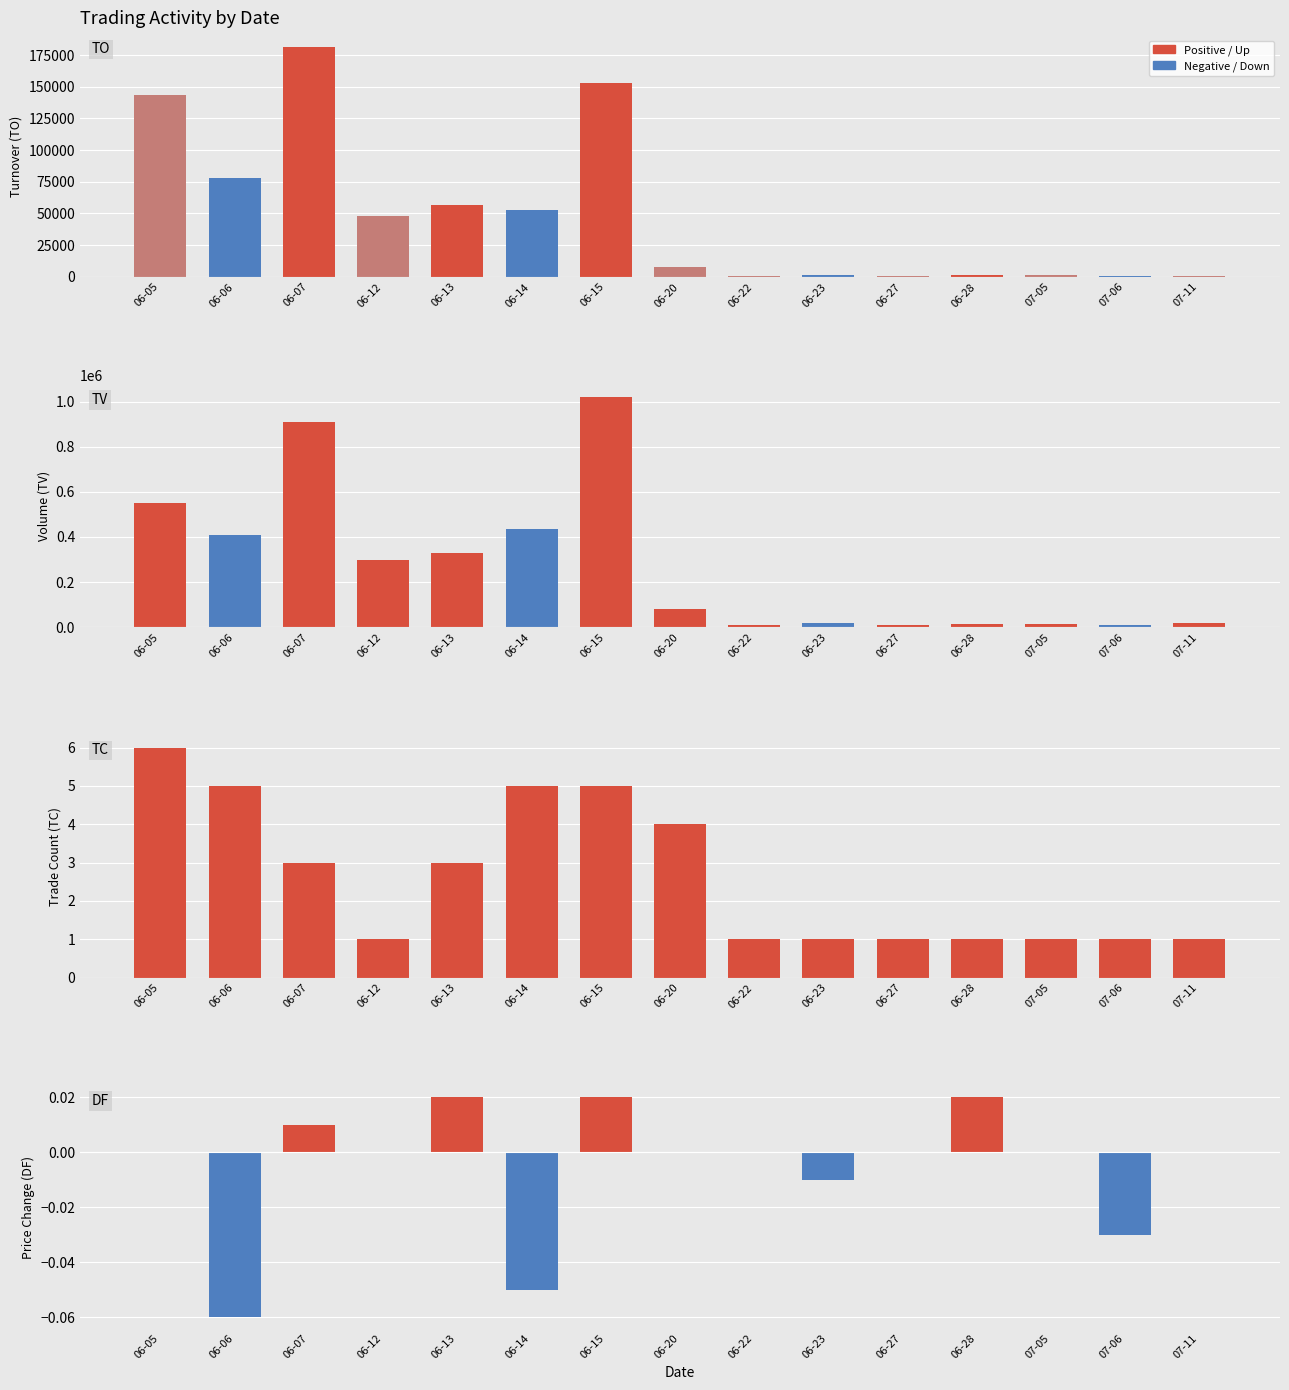

List the series in order of their peak value, highest first.

TV, TO, TC, DF